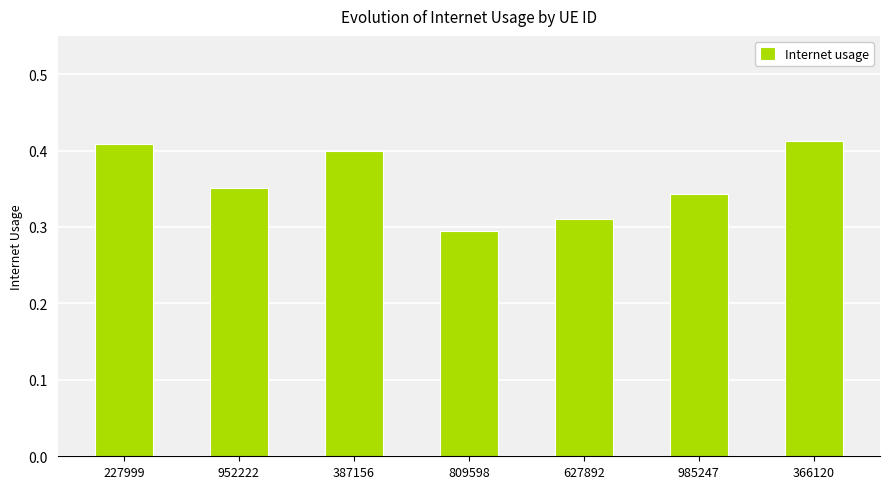

How many bars are there in total?

7